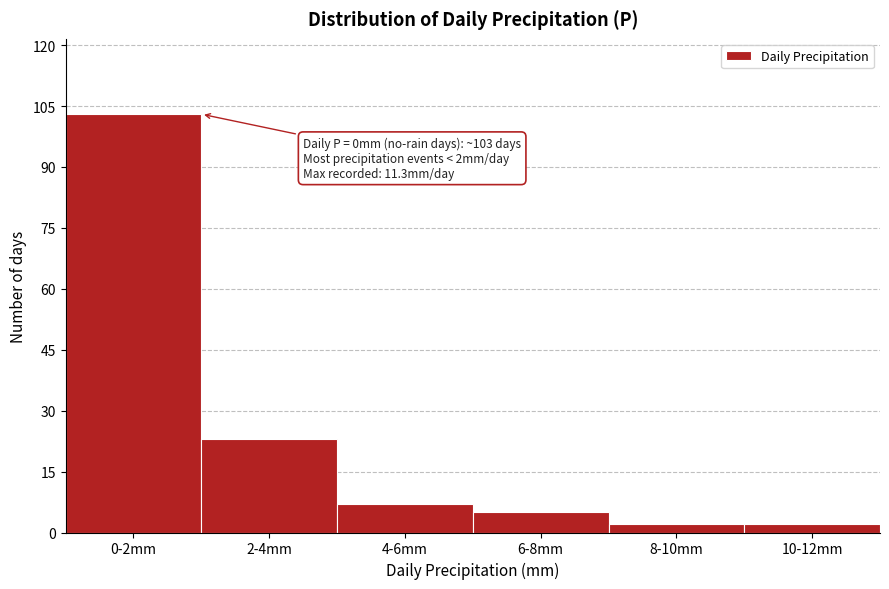

Reading left to right, transcribe all the data shown in this chart.

103	23	7	5	2	2